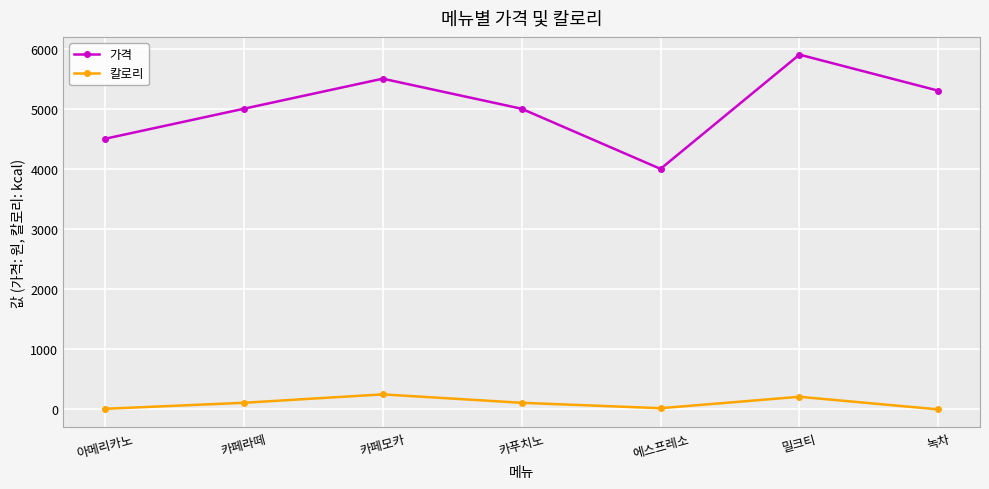

Rank the series by their average value, from highest to lowest.

가격, 칼로리